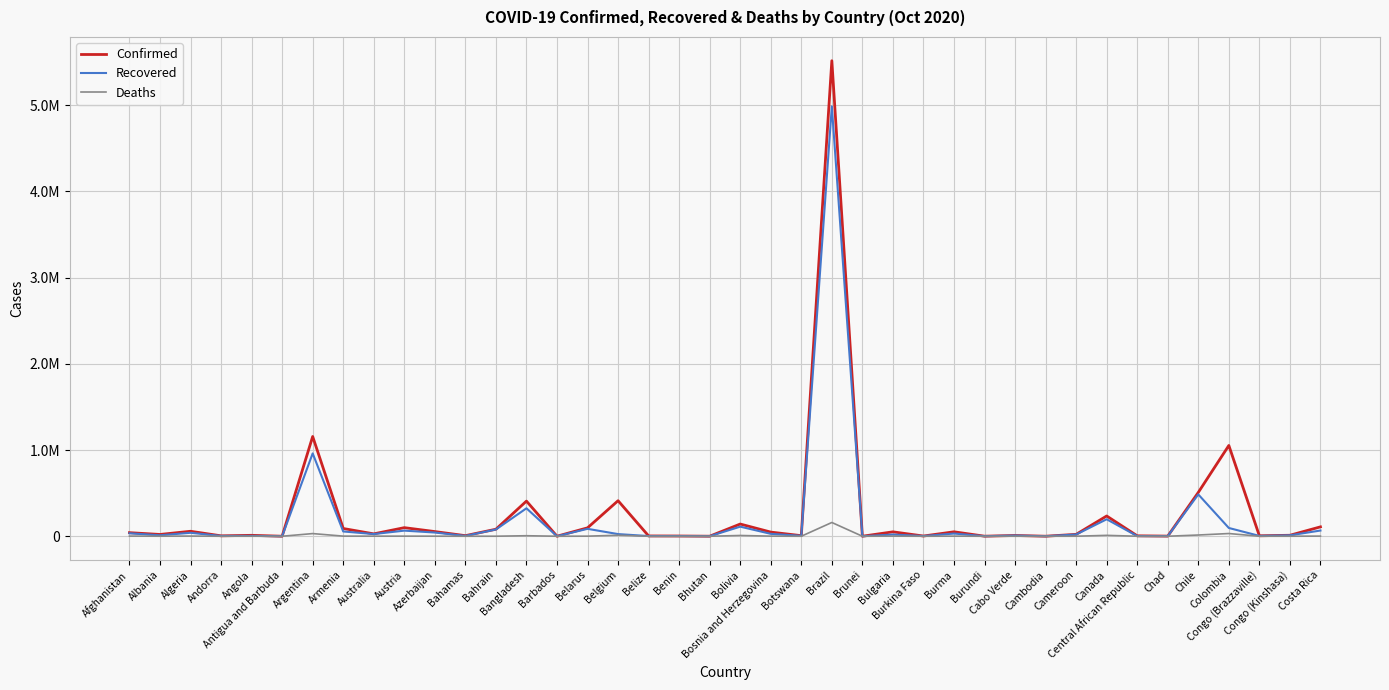

Count the number of categories in the chart.

40